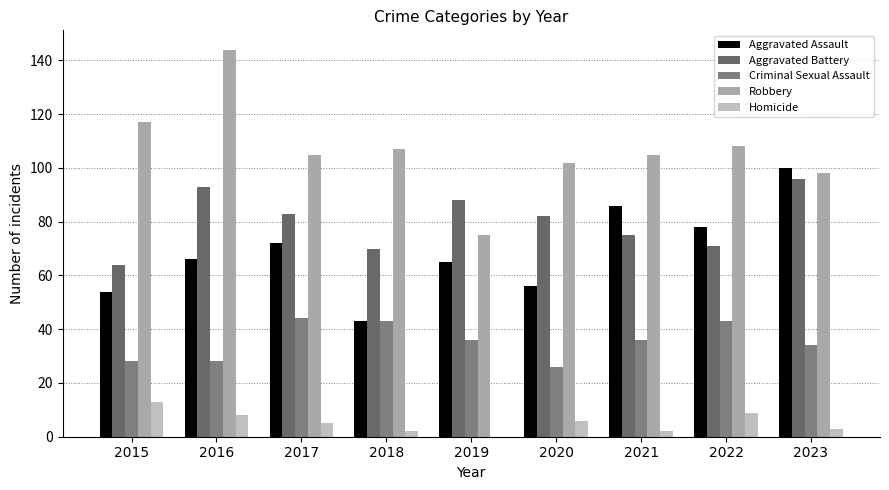

Reading left to right, extract all data points from this chart.

Aggravated Assault: 54	66	72	43	65	56	86	78	100
Aggravated Battery: 64	93	83	70	88	82	75	71	96
Criminal Sexual Assault: 28	28	44	43	36	26	36	43	34
Robbery: 117	144	105	107	75	102	105	108	98
Homicide: 13	8	5	2	0	6	2	9	3